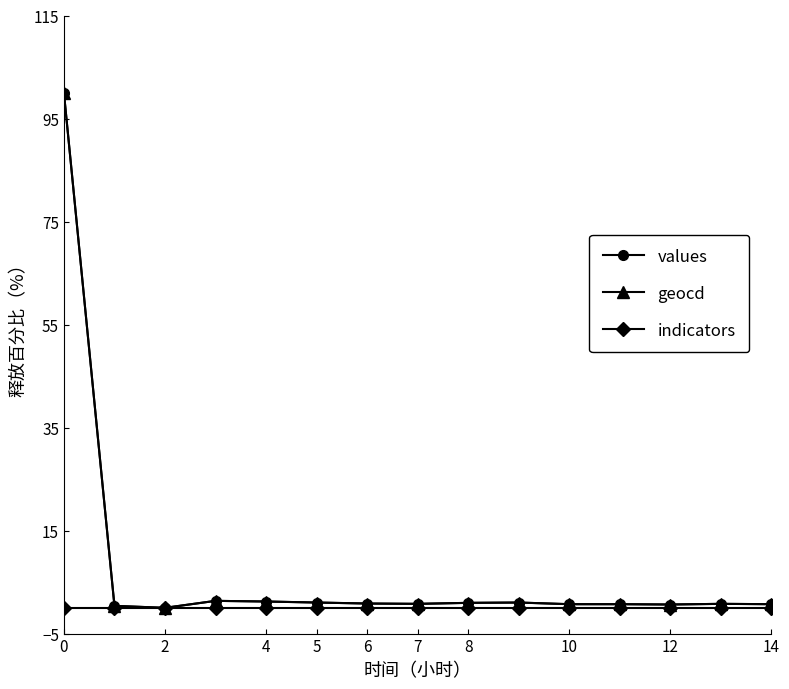

What is the maximum value shown in the chart?

100.0